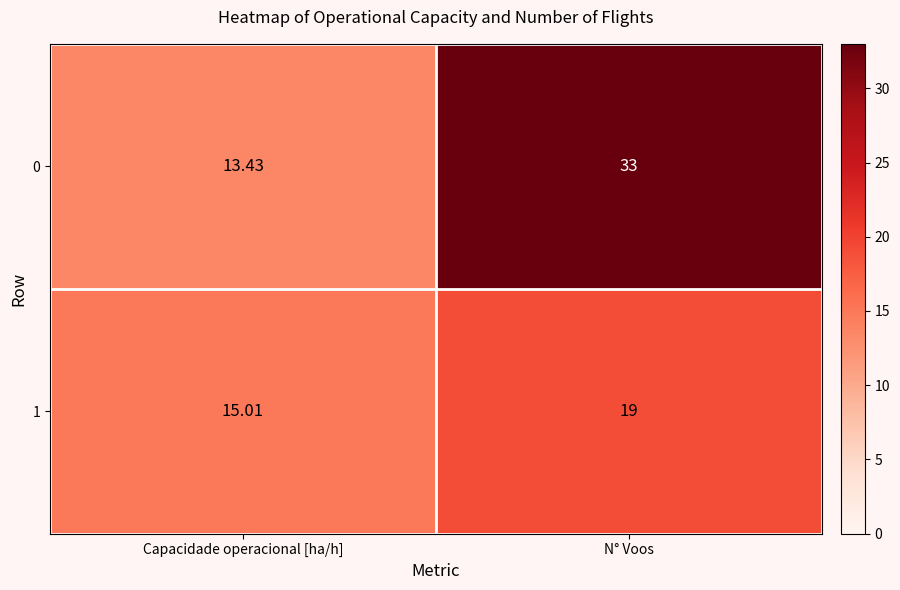

What is the difference between the highest and lowest values at Capacidade operacional [ha/h]?

1.6